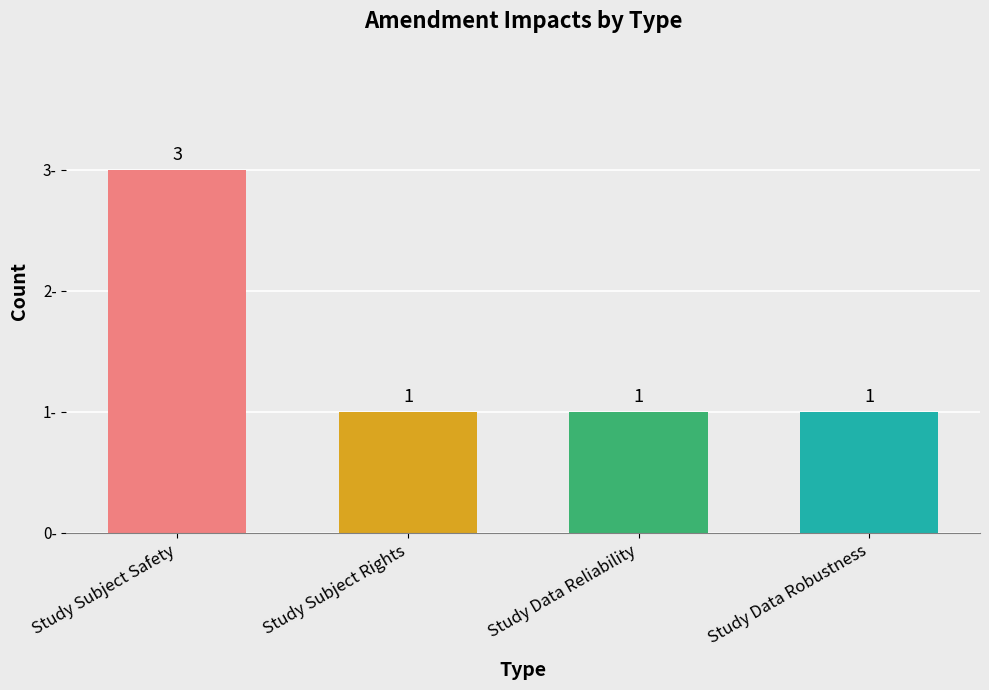

What is the minimum value shown in the chart?

1